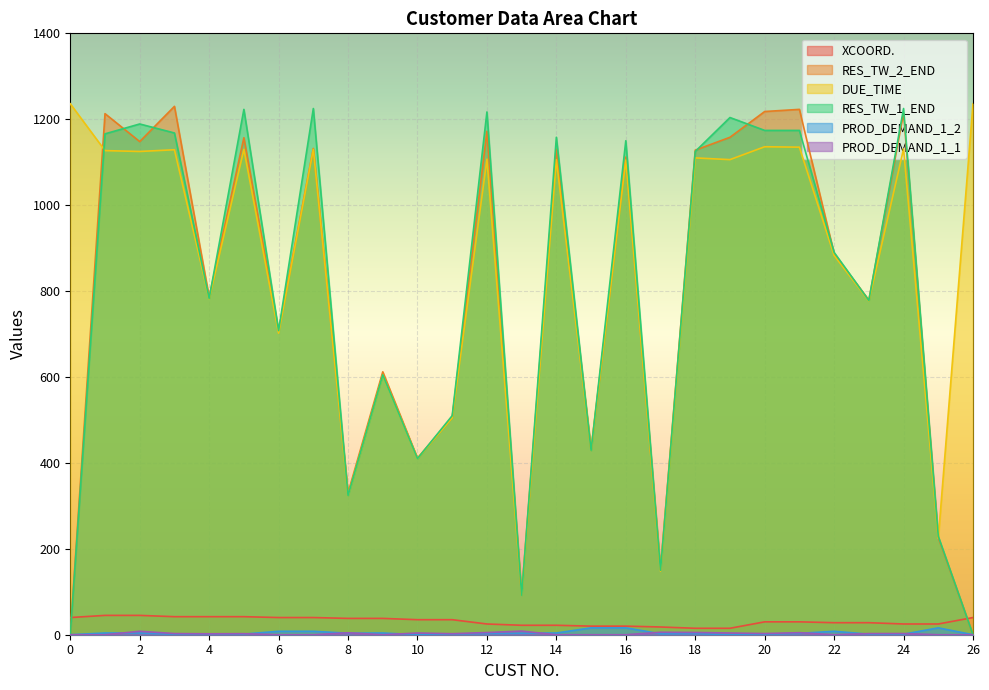

Which series changed the most between 2 and 24?

RES_TW_2_END